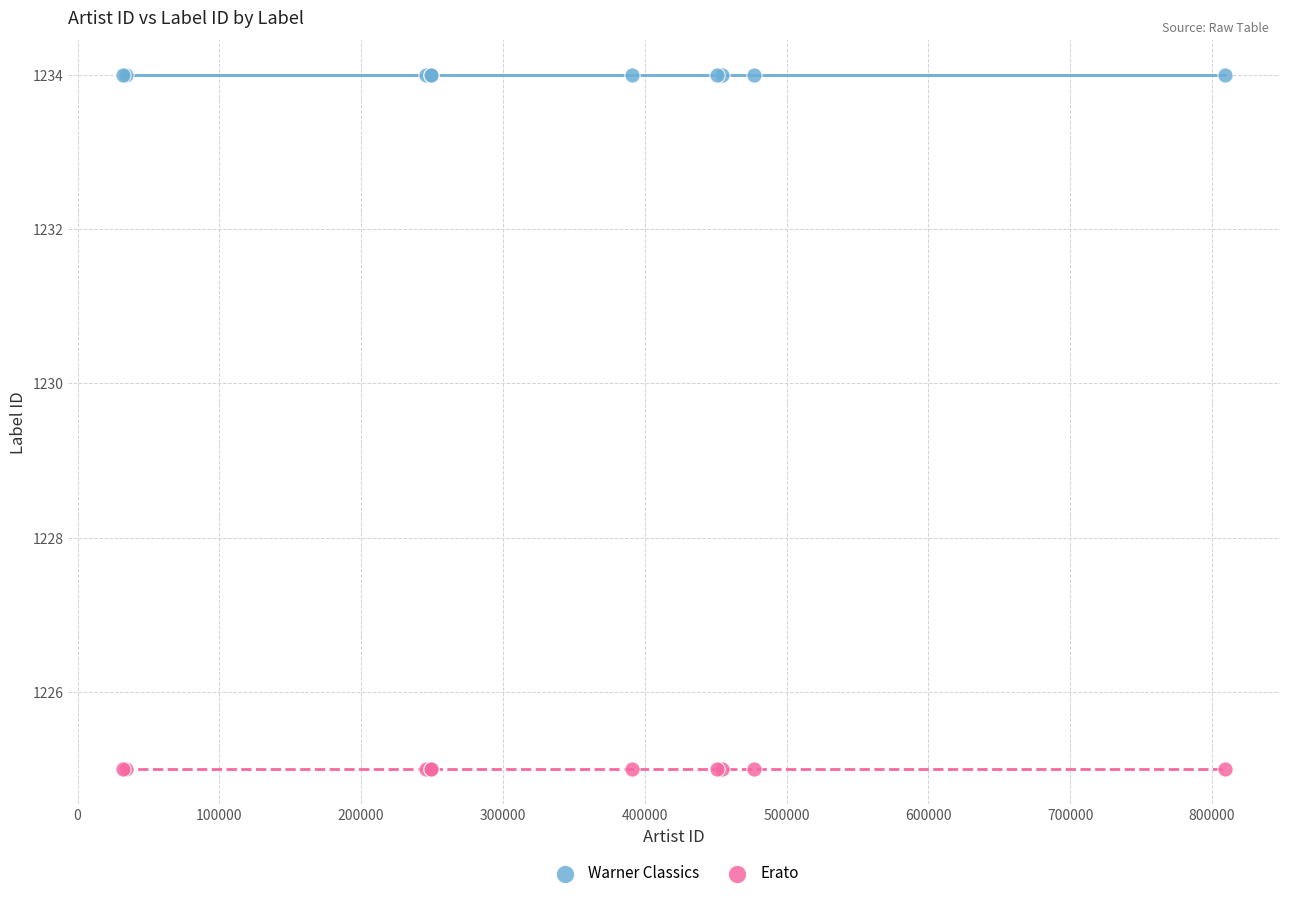

What are all the series names shown in the legend?

Warner Classics, Erato